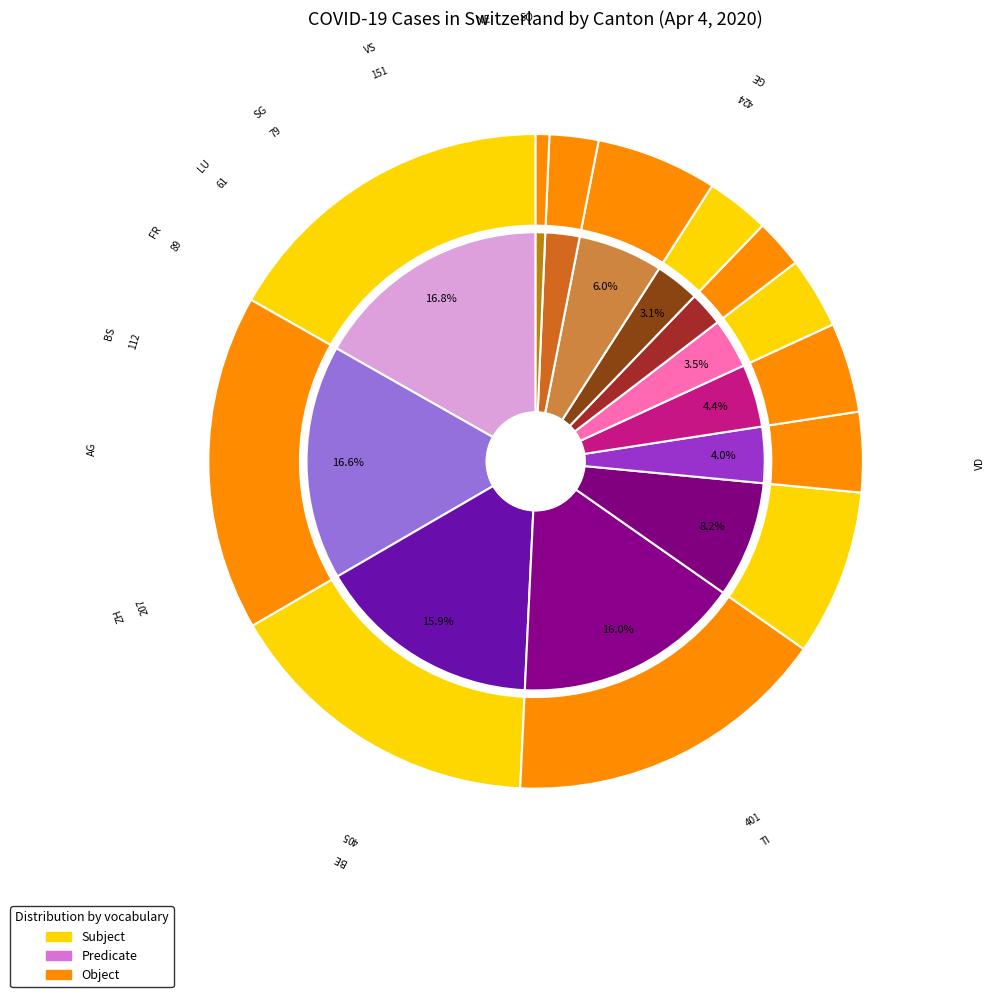

Do 2020-03-14 and 2020-03-03 together represent more than half of the pie?

No